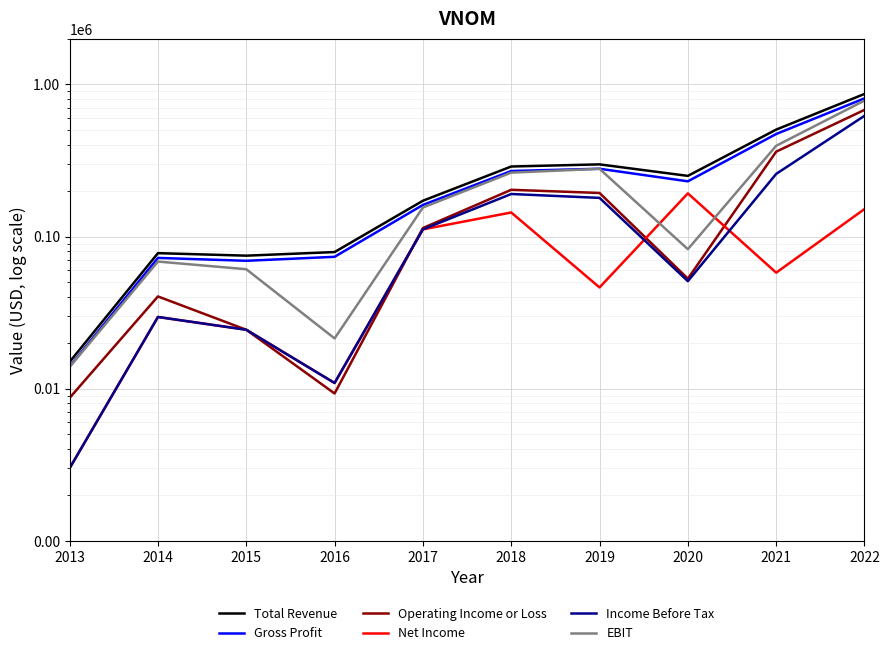

How many lines are shown in the chart?

6